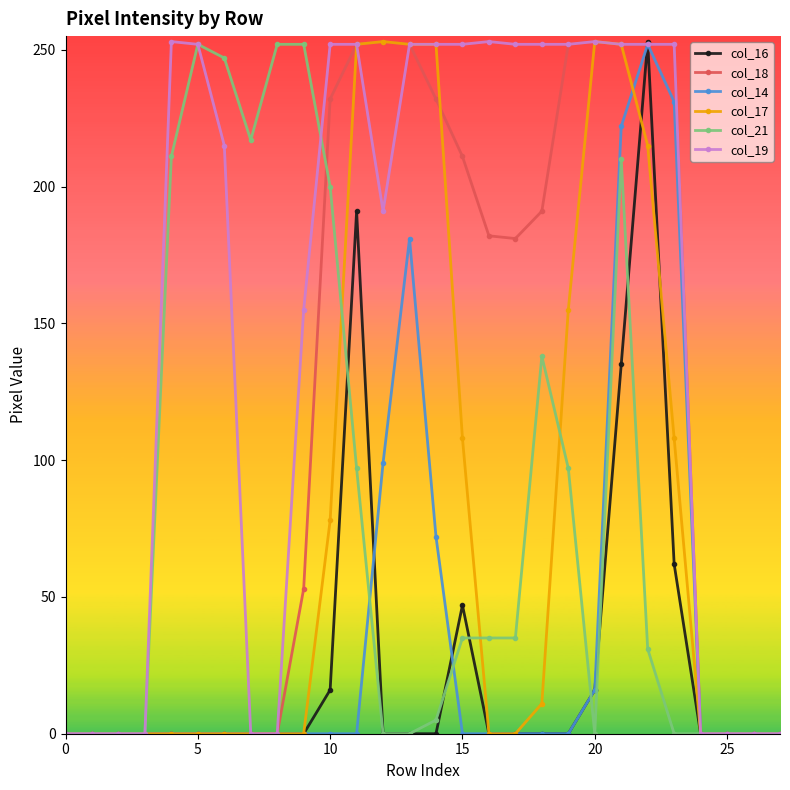

Which series has the largest total across all categories?

col_19